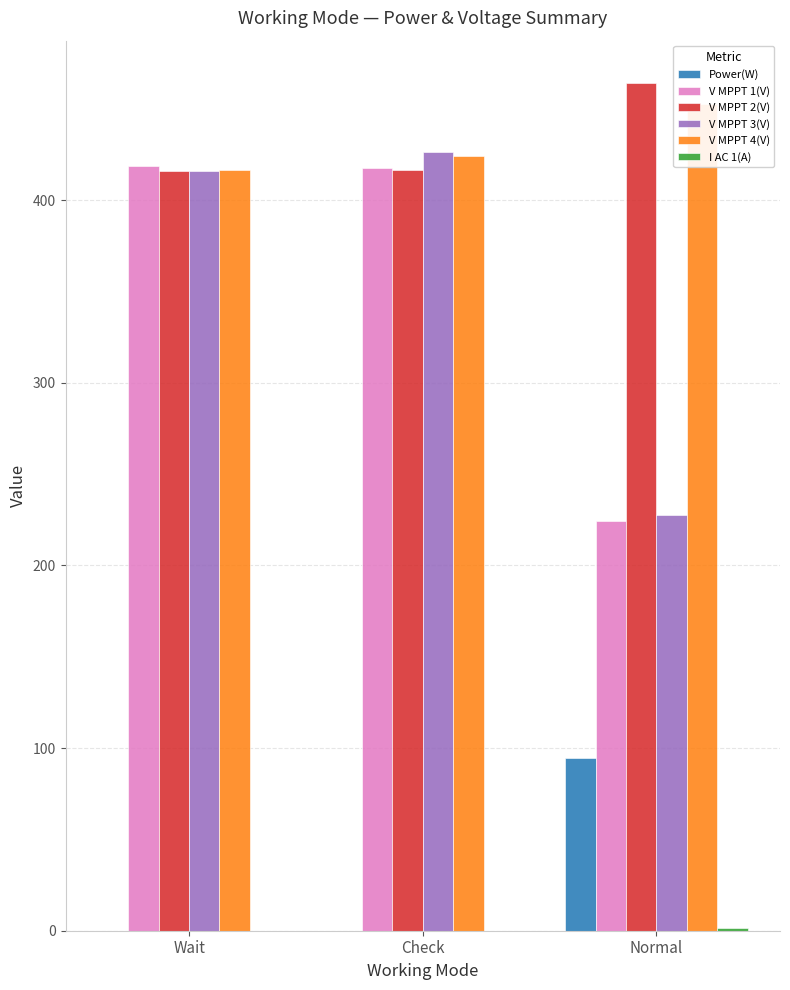

Rank the series at Wait from lowest to highest value.

Power(W), I AC 1(A), V MPPT 3(V), V MPPT 2(V), V MPPT 4(V), V MPPT 1(V)